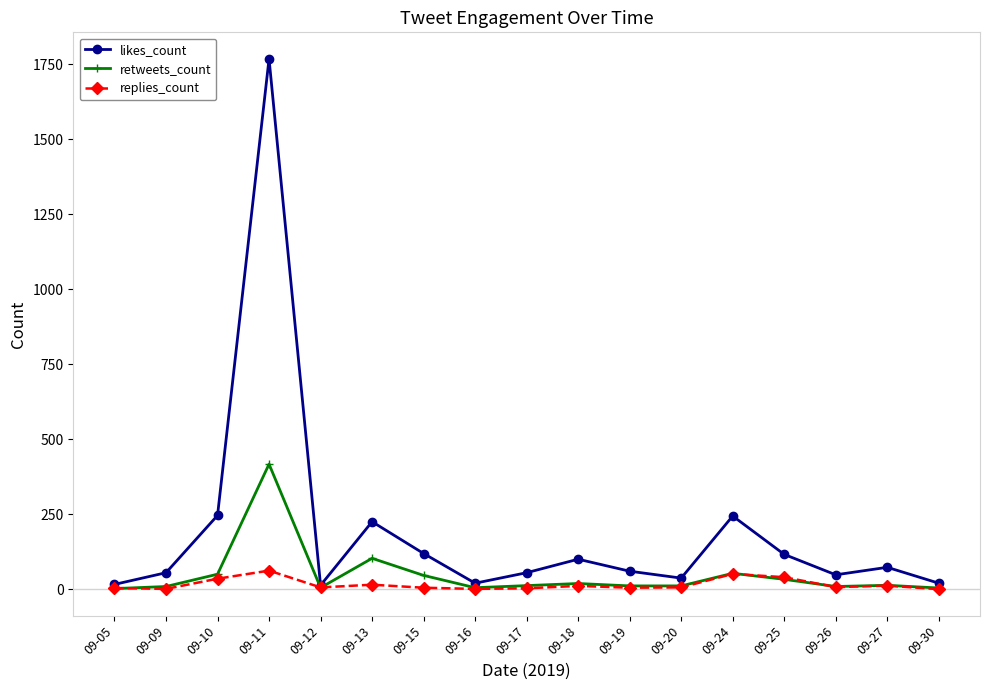

The retweets_count series shows 9 at 09-09. True or false?

True